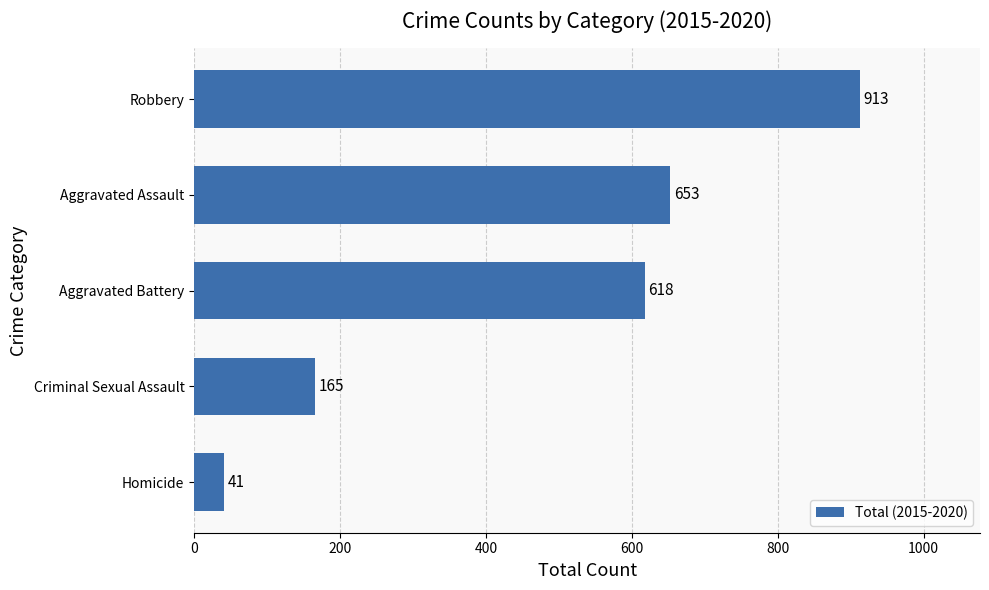

Approximately how many times larger is the value at Criminal Sexual Assault compared to Homicide?

4.0